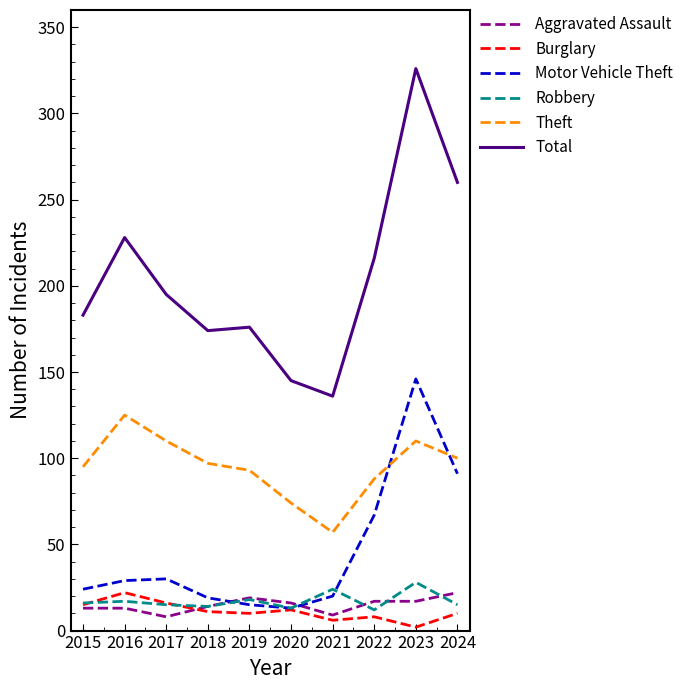

At which category is the sum across all series the highest?

2023